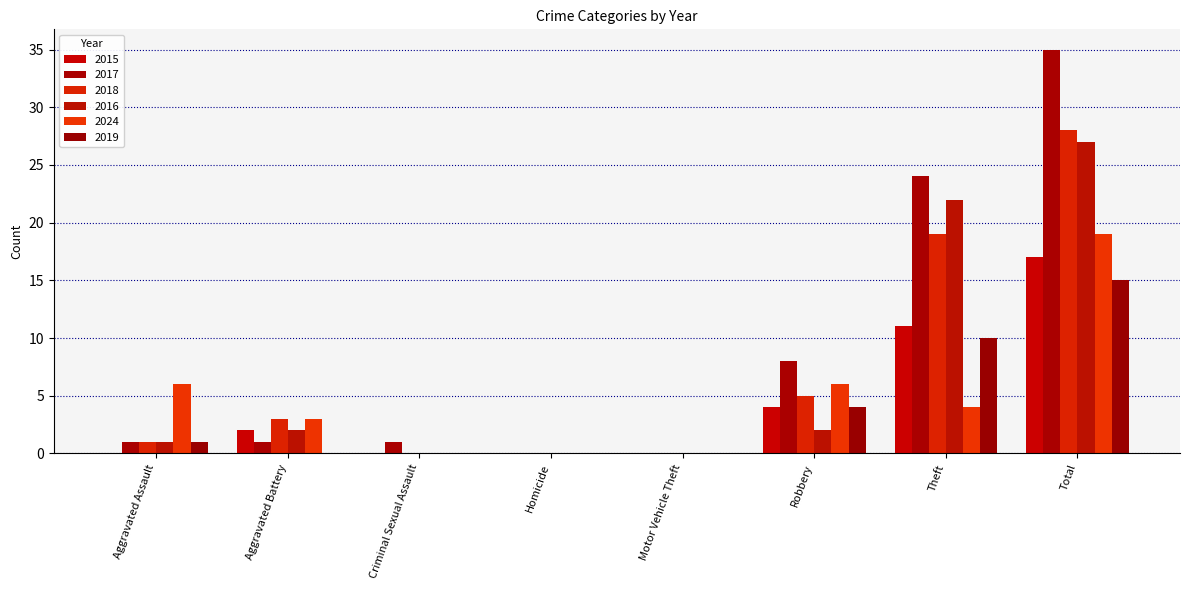

What position from the left is Criminal Sexual Assault?

3